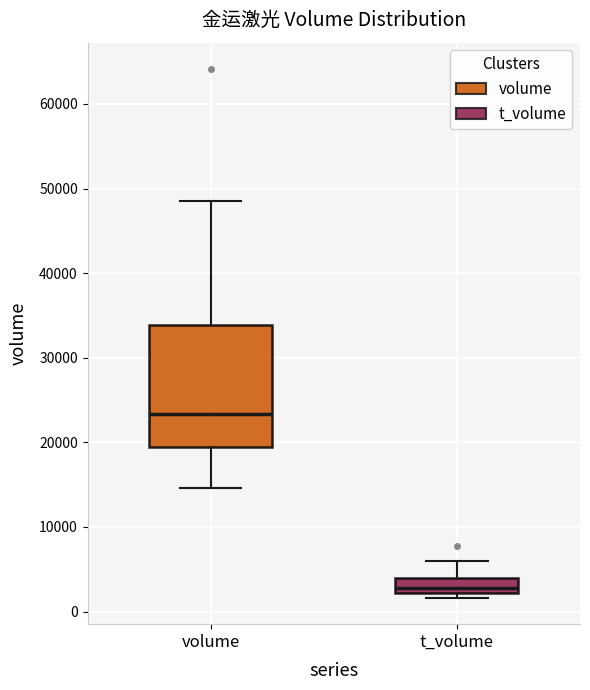

Where is the upper edge of the box for volume on the y-axis? The values are not printed on the chart, so give them approximately, as read against the axis.

34000